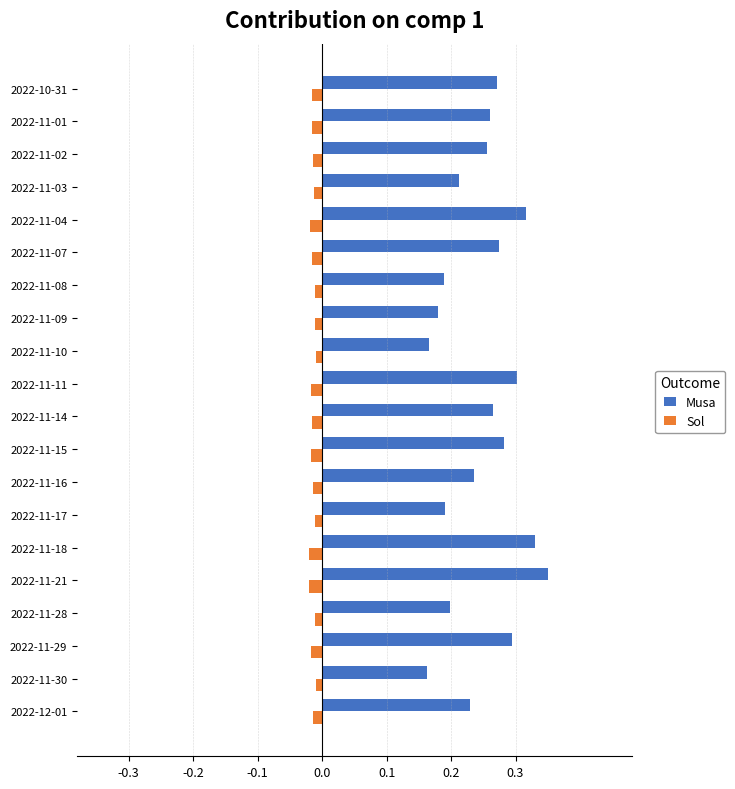

List the series in order of their overall mean, lowest first.

Sol, Musa